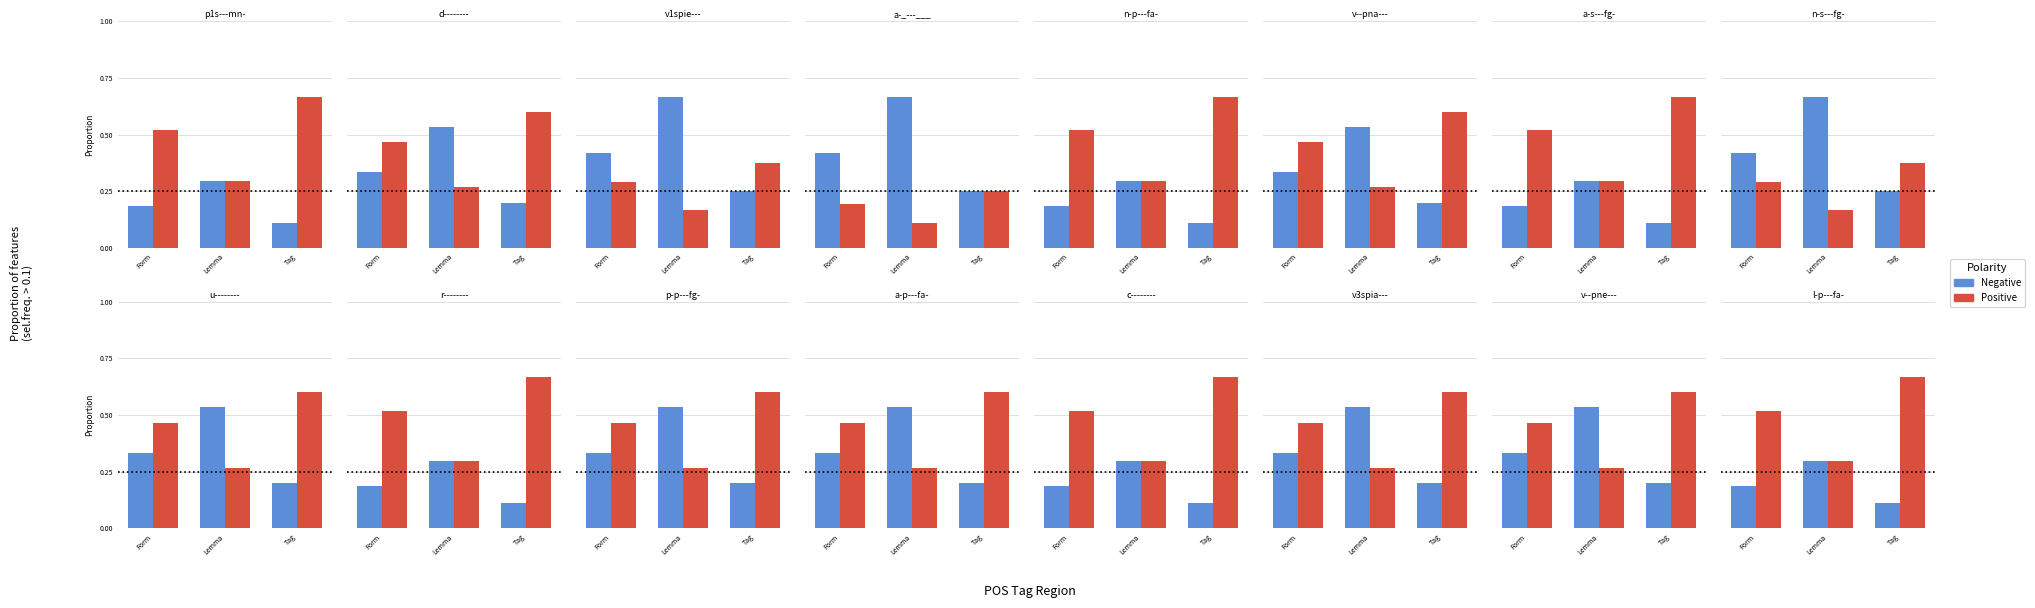

What is the greatest value displayed?

0.7